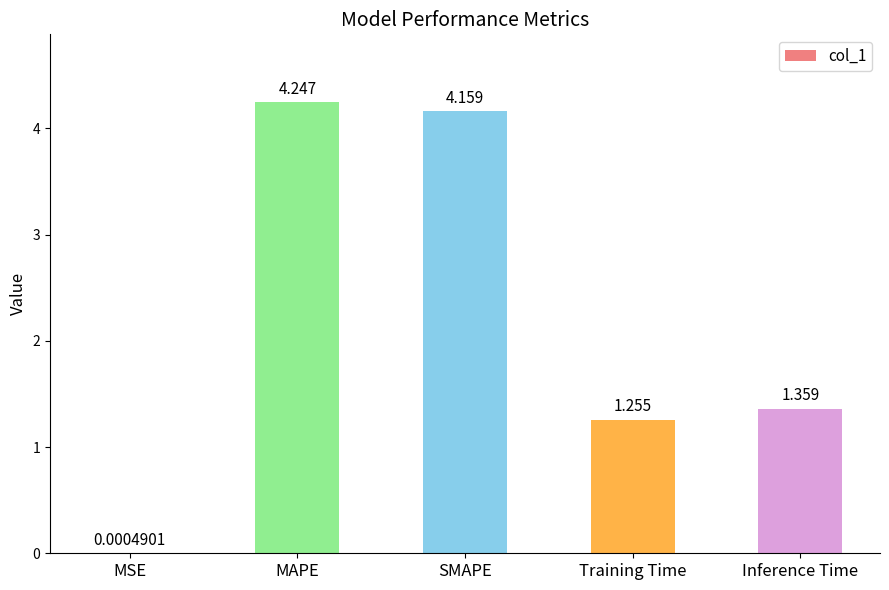

Are the bars grouped side by side (vs. stacked)?

No